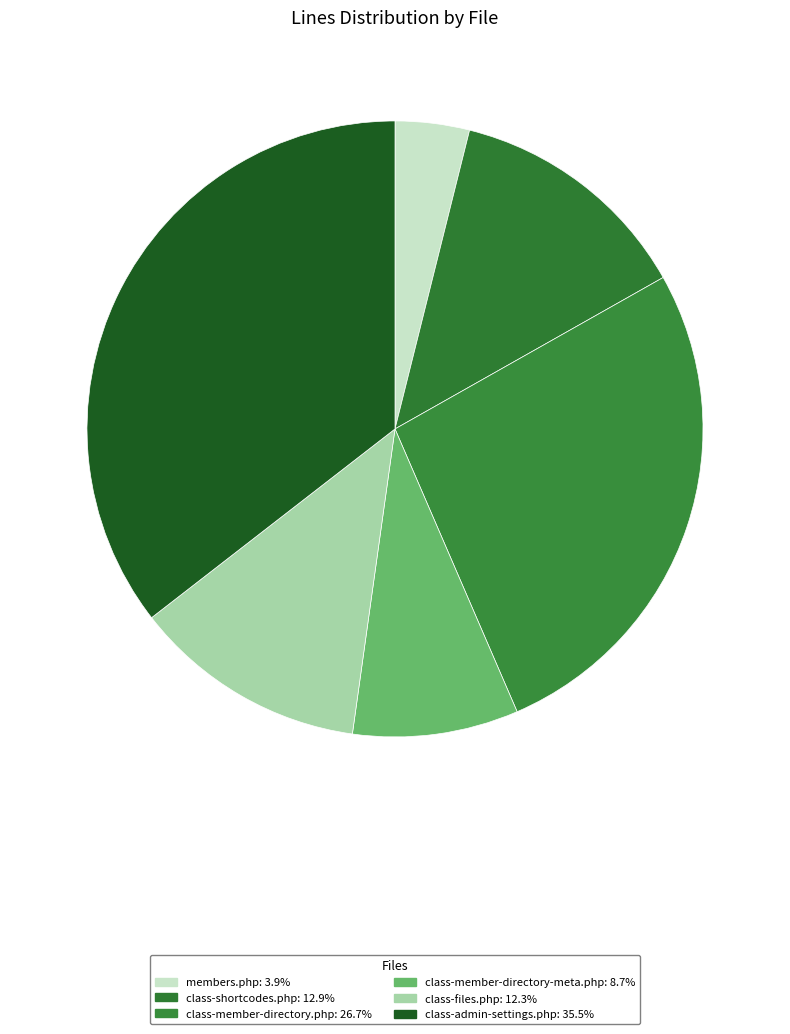

What is the change in value from class-member-directory-meta.php to class-admin-settings.php?

+2849